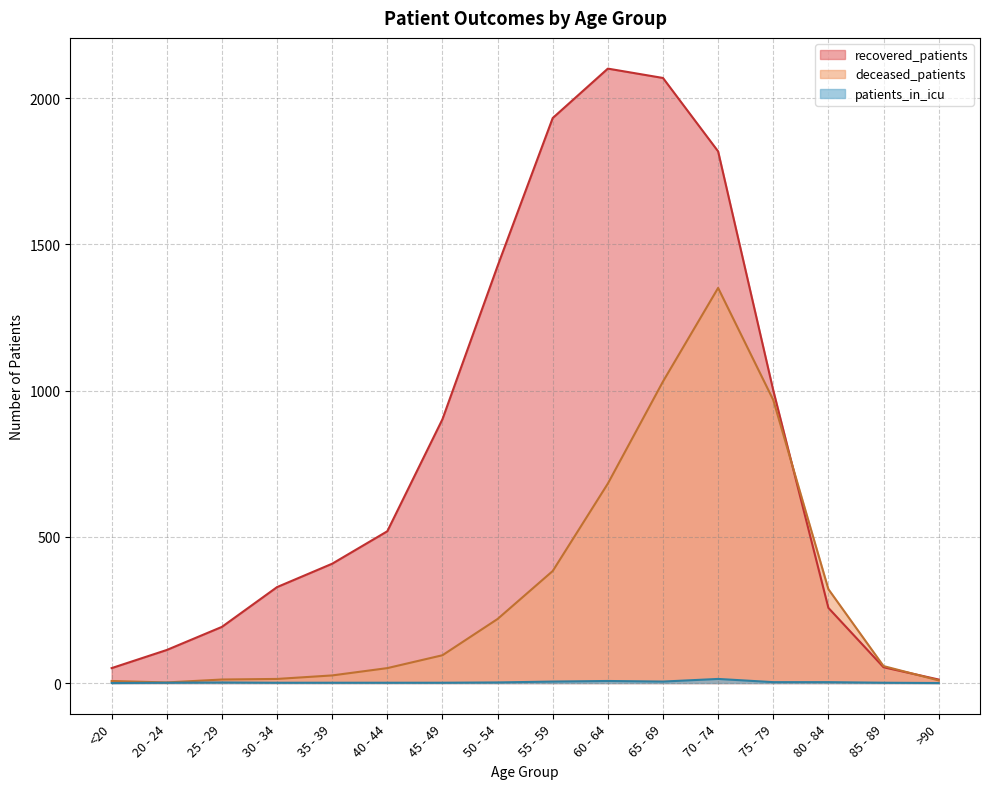

What is the value of the patients_in_icu point at the 9th from the left?

5